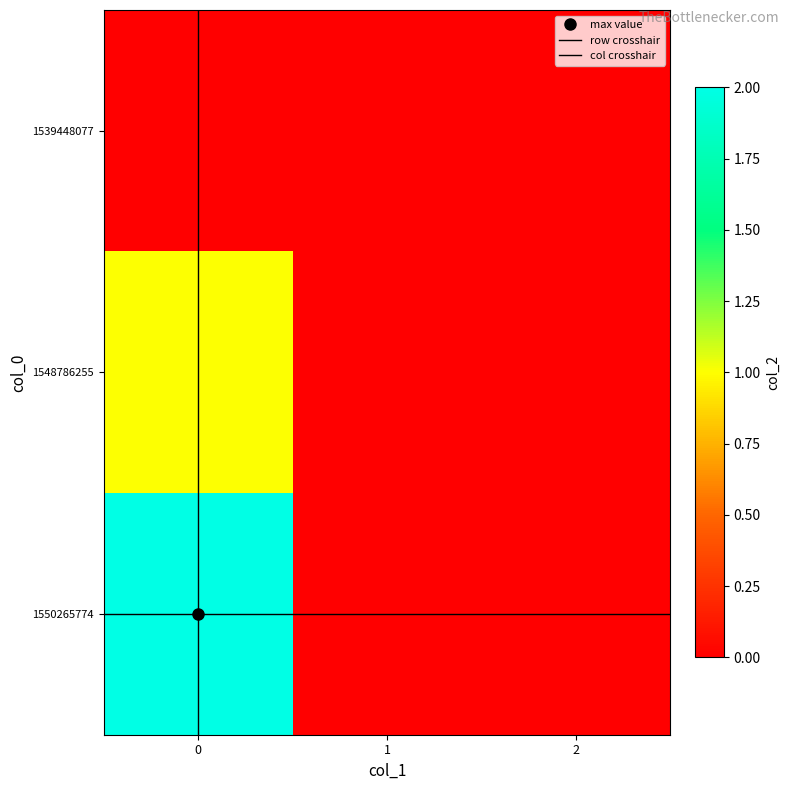

Is the value of 1550265774 at 2 greater than the value of 1548786255 at 1?

No